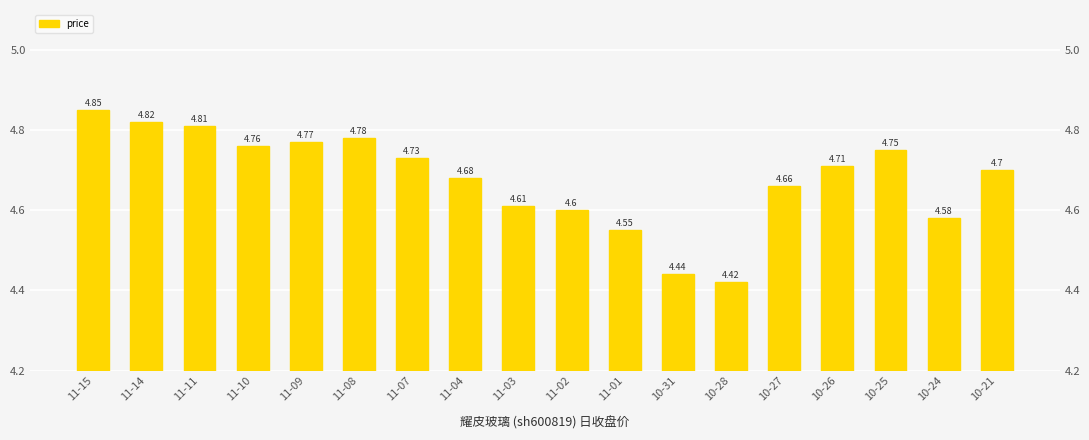

Count the number of categories in the chart.

18